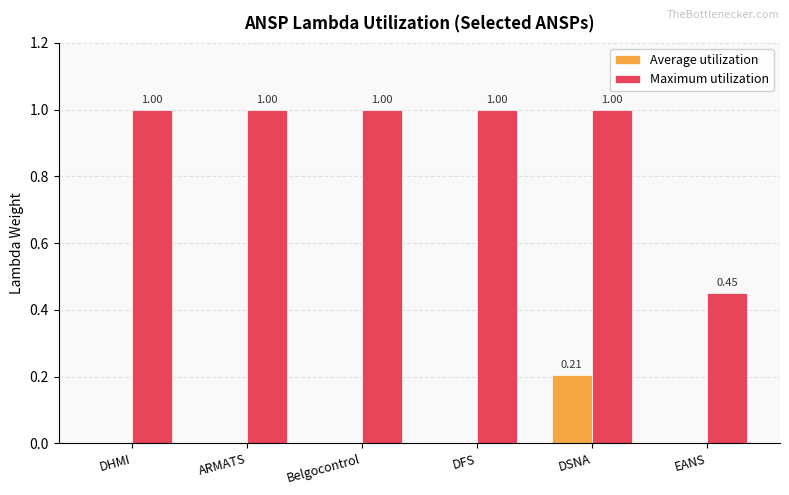

At which category is the sum across all series the highest?

DSNA